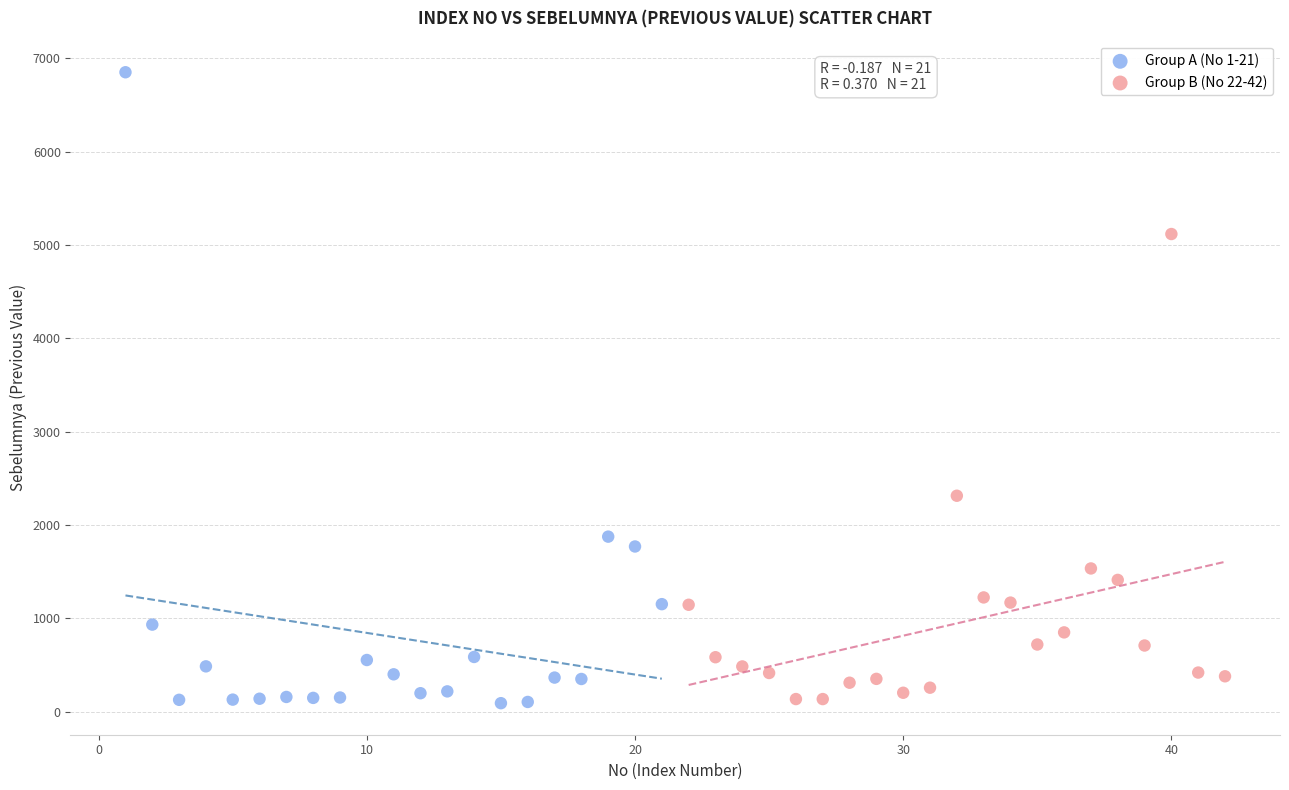

Which series reaches the maximum Y coordinate?

Group A (No 1-21)